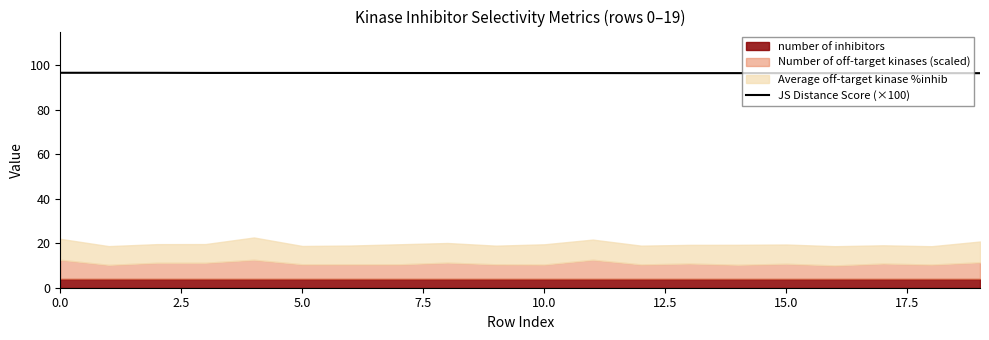

True or false: the data shows 46.9 at 10.

False